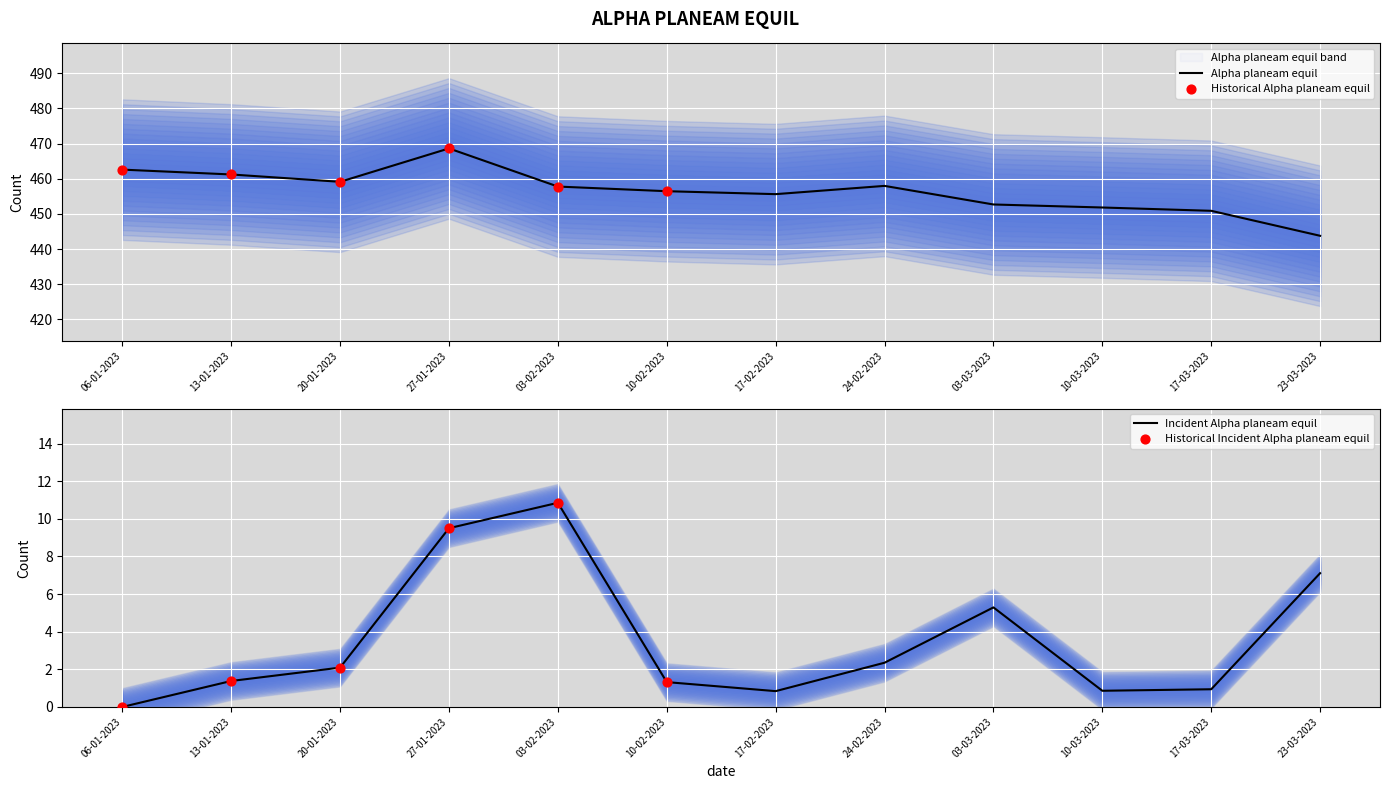

Between 03-02-2023 and 17-03-2023, which is larger?

03-02-2023